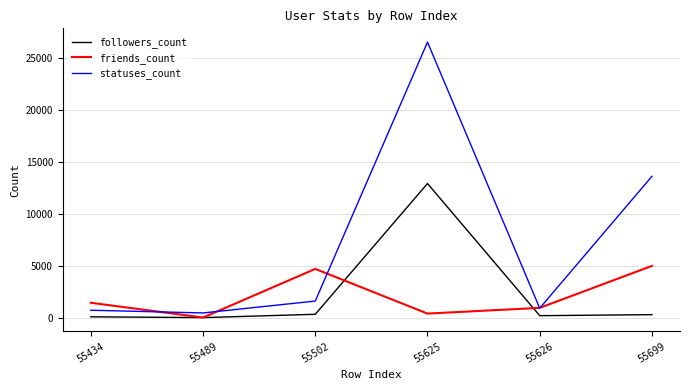

True or false: followers_count has more than 0 points higher than both neighbors.

True